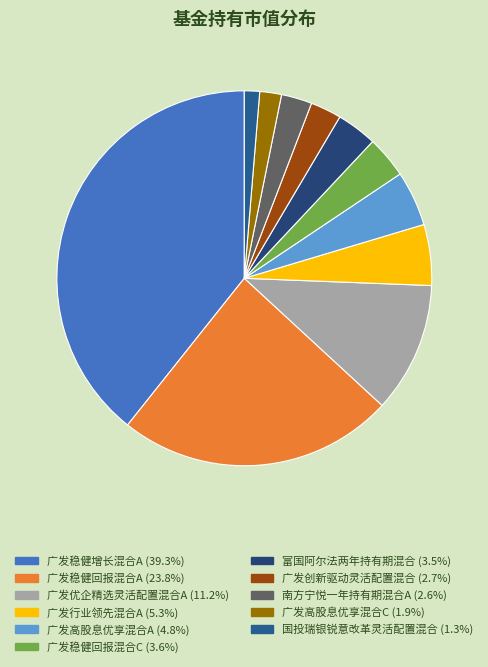

To the nearest percent, what is the difference between the 广发行业领先混合A and 广发稳健增长混合A slice percentages?

34%